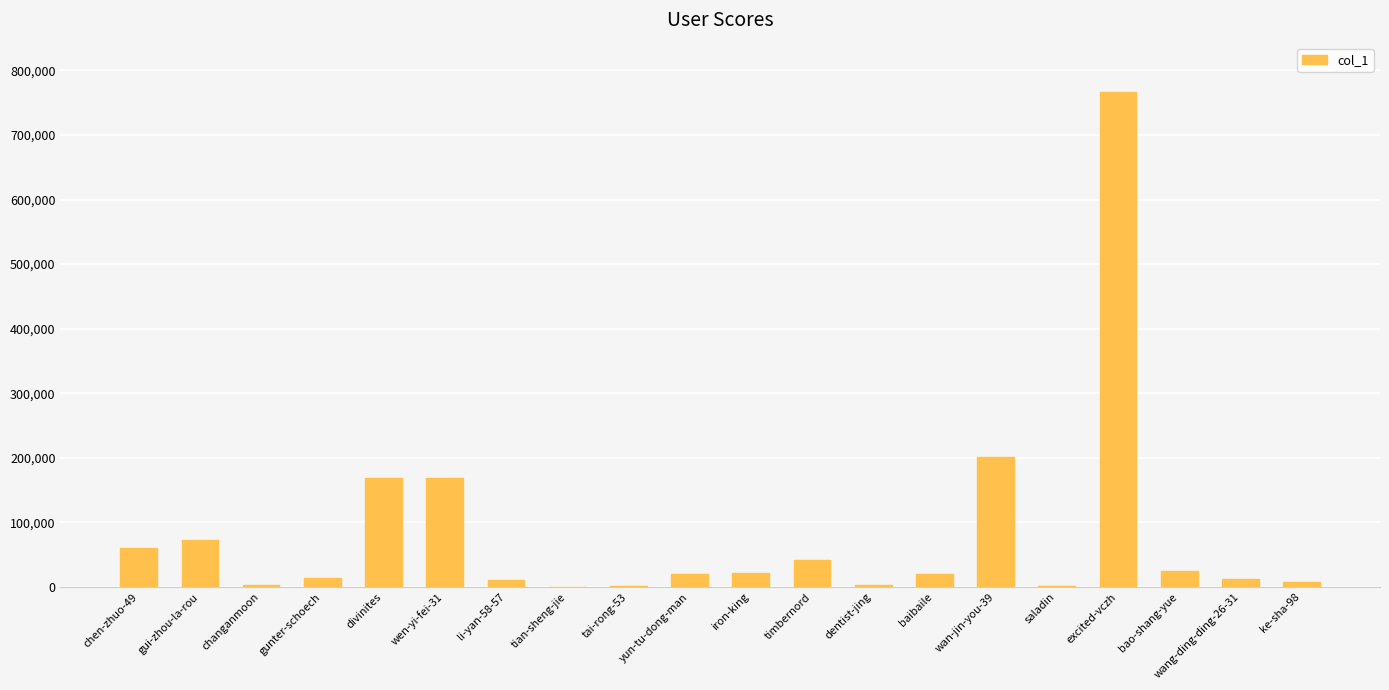

Which category has the highest value across all series?

excited-vczh